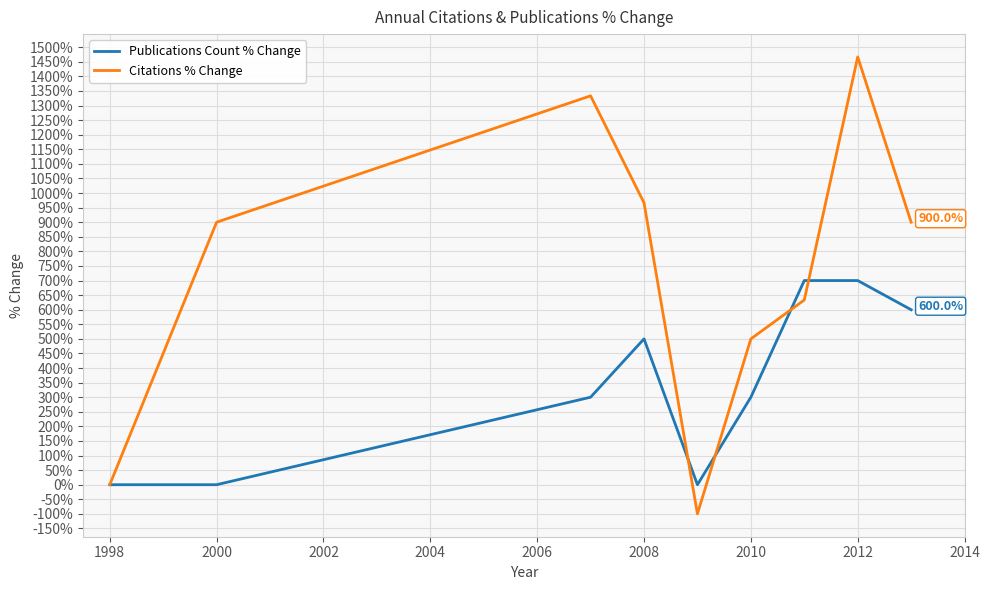

What is the greatest value displayed?

1466.7